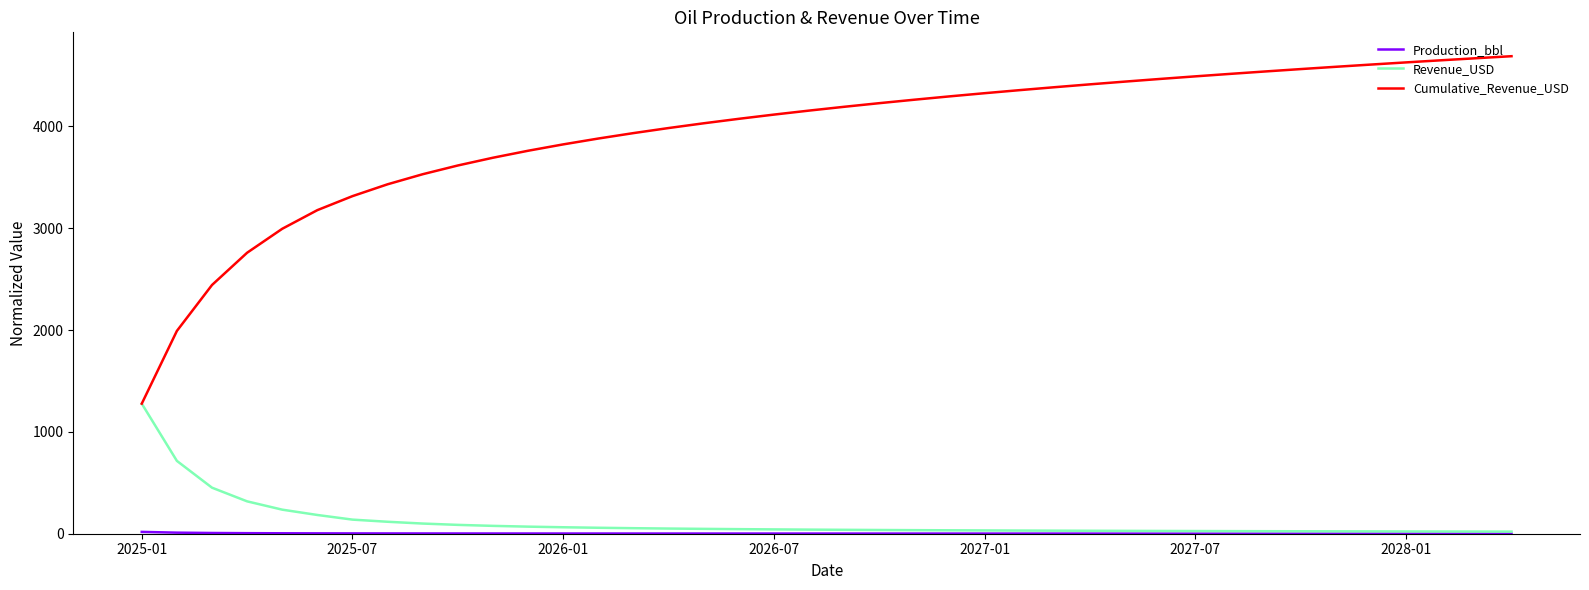

Which series has the widest spread of values?

Cumulative_Revenue_USD